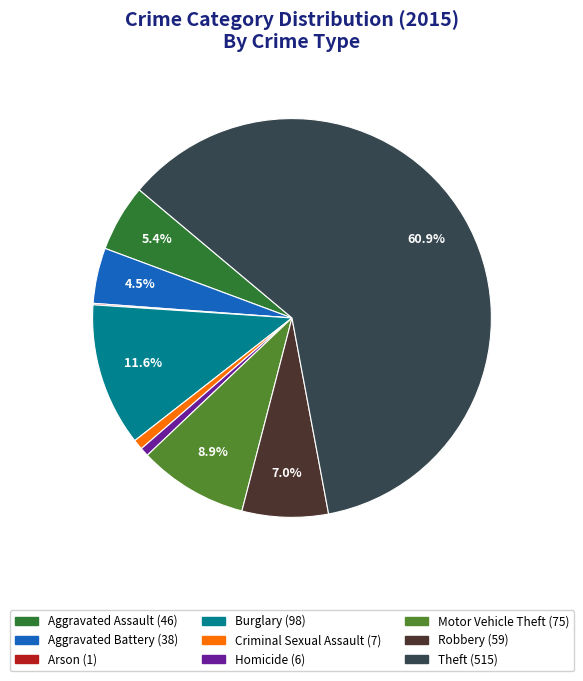

Do Motor Vehicle Theft and Aggravated Battery together represent more than half of the pie?

No